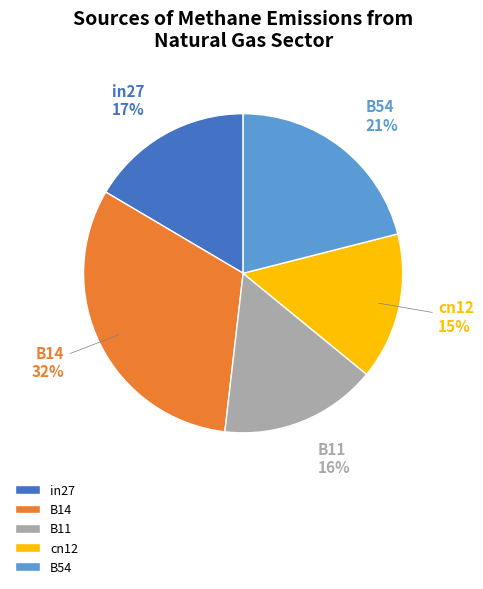

Which category has the biggest portion of the pie?

B14